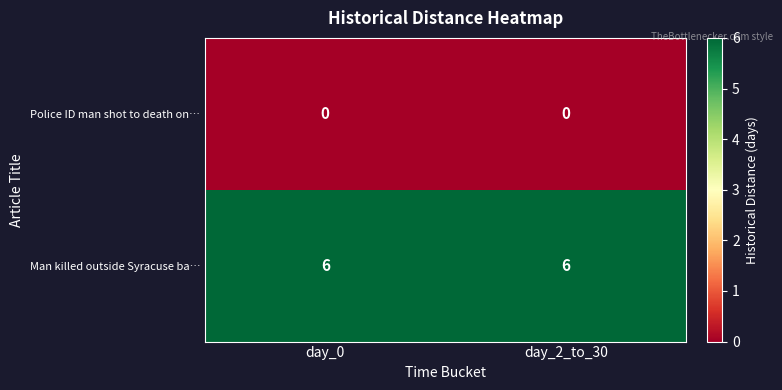

What is the sum of the Man killed outside Syracuse ba… values at day_0 and day_2_to_30?

12